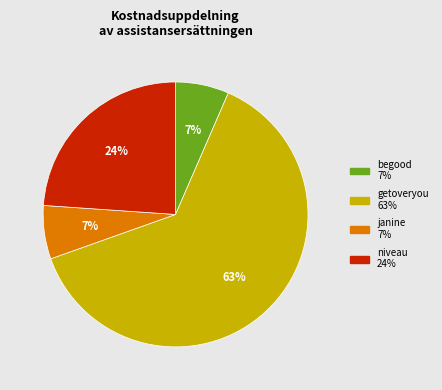

To the nearest percent, what is the average slice percentage?

25%